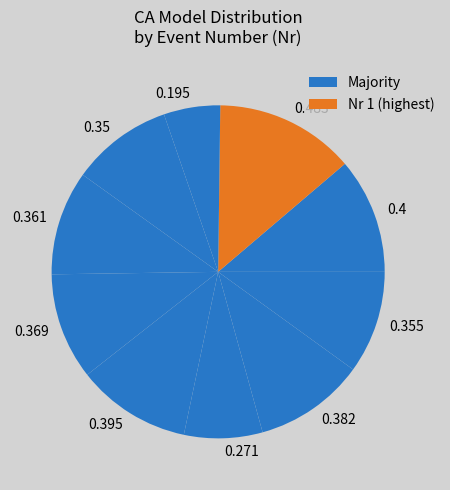

Does any single category account for the majority?

No